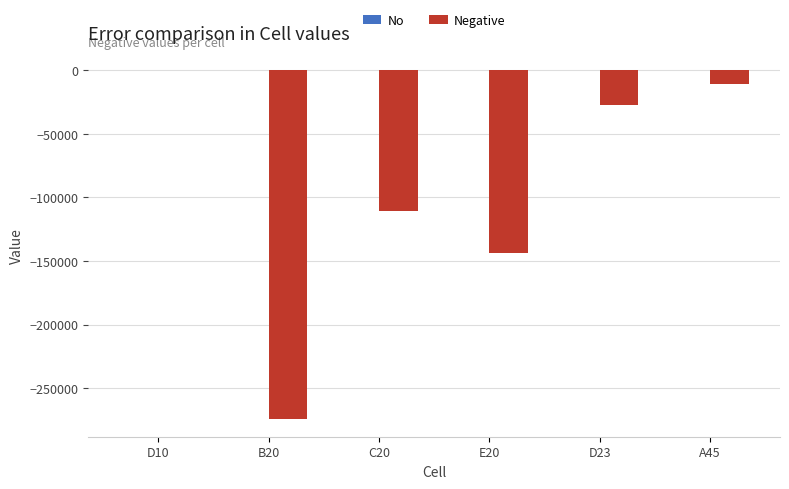

Which series changed the most between B20 and D23?

Negative